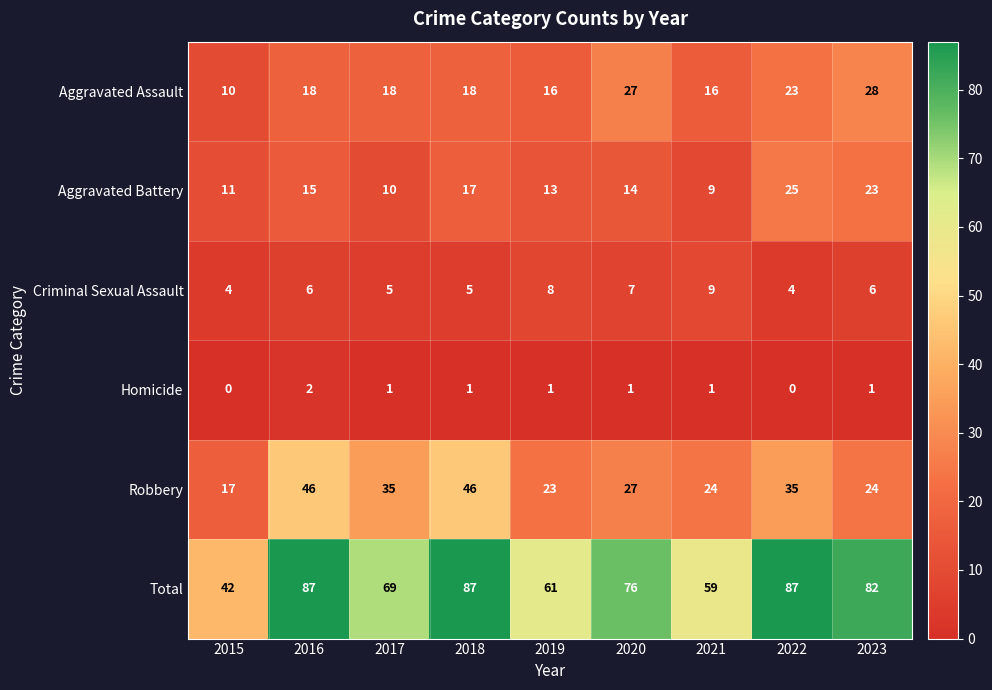

True or false: Aggravated Battery has a value of 23 at 2023.

True